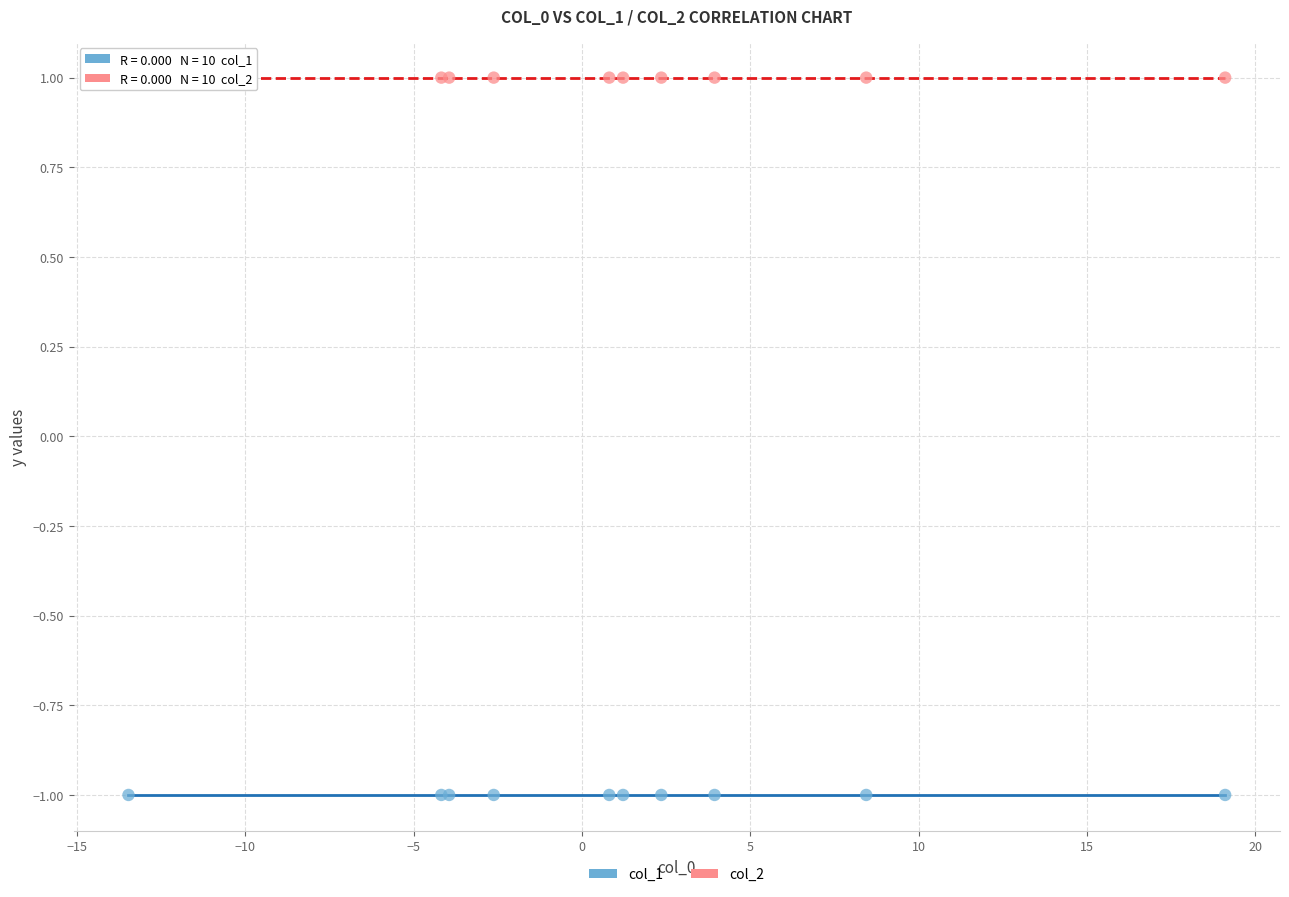

Which series reaches the maximum Y coordinate?

col_2